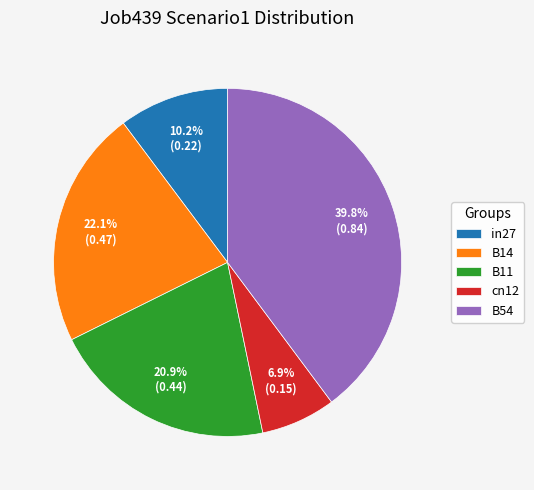

To the nearest percent, what percentage of the pie is cn12?

7%